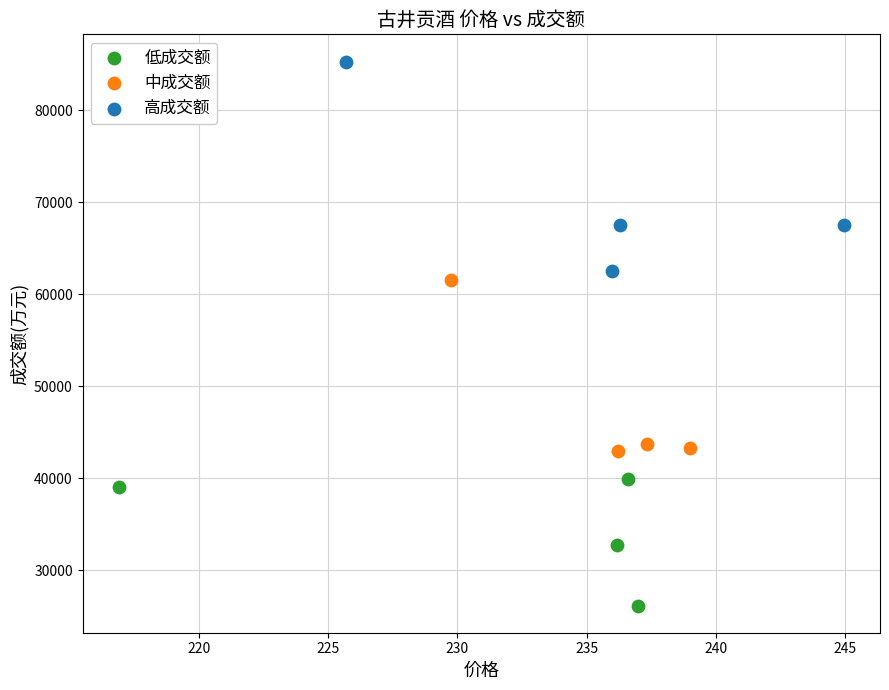

Which series reaches the minimum Y coordinate?

低成交额